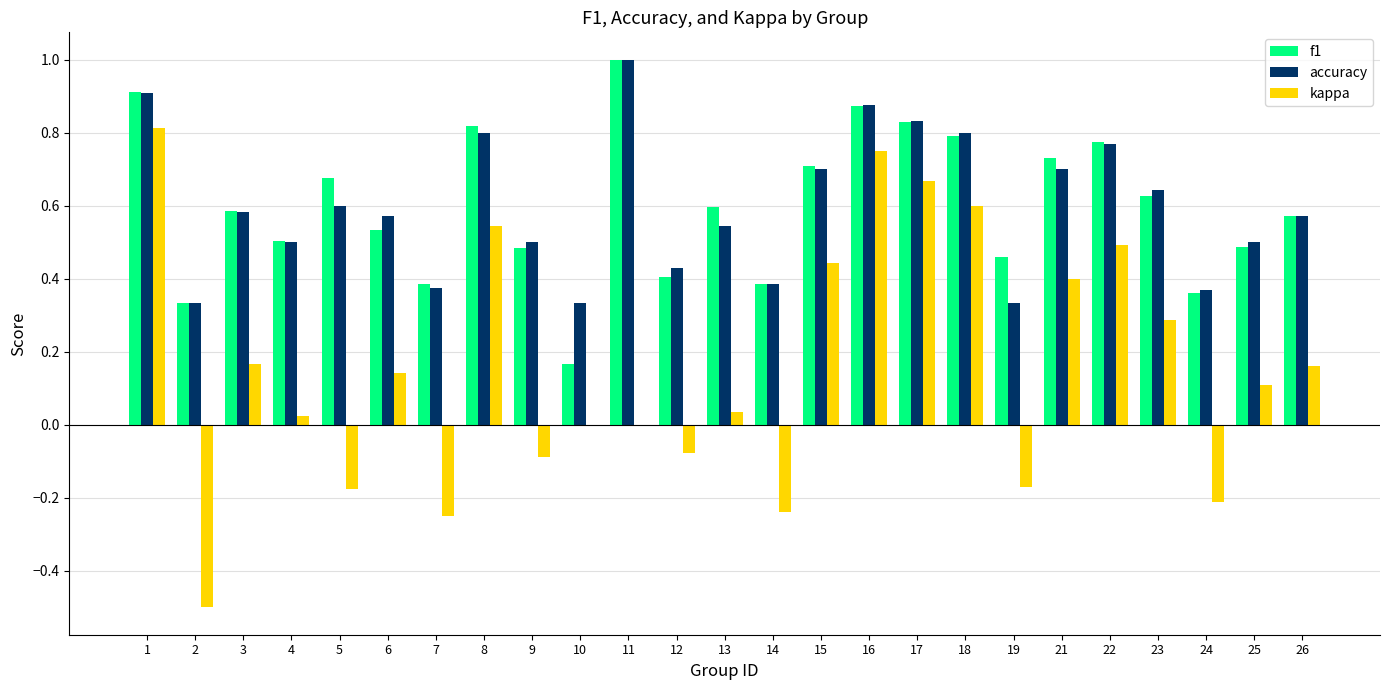

The kappa series shows 1.1 at 18. True or false?

False